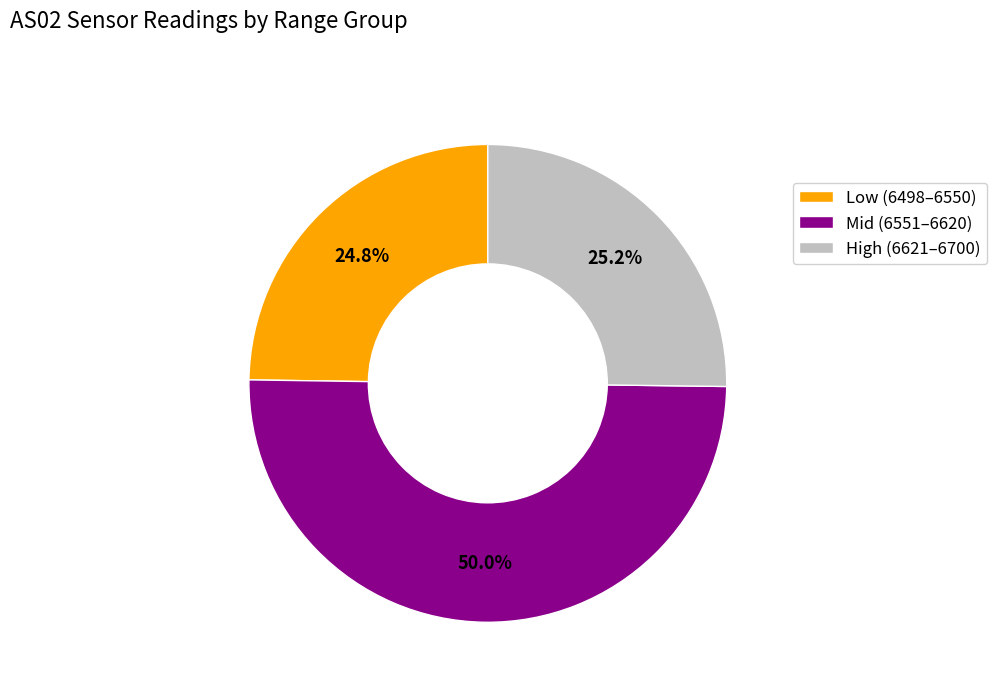

What portion of the pie excludes Low (6498–6550)?

75.2%